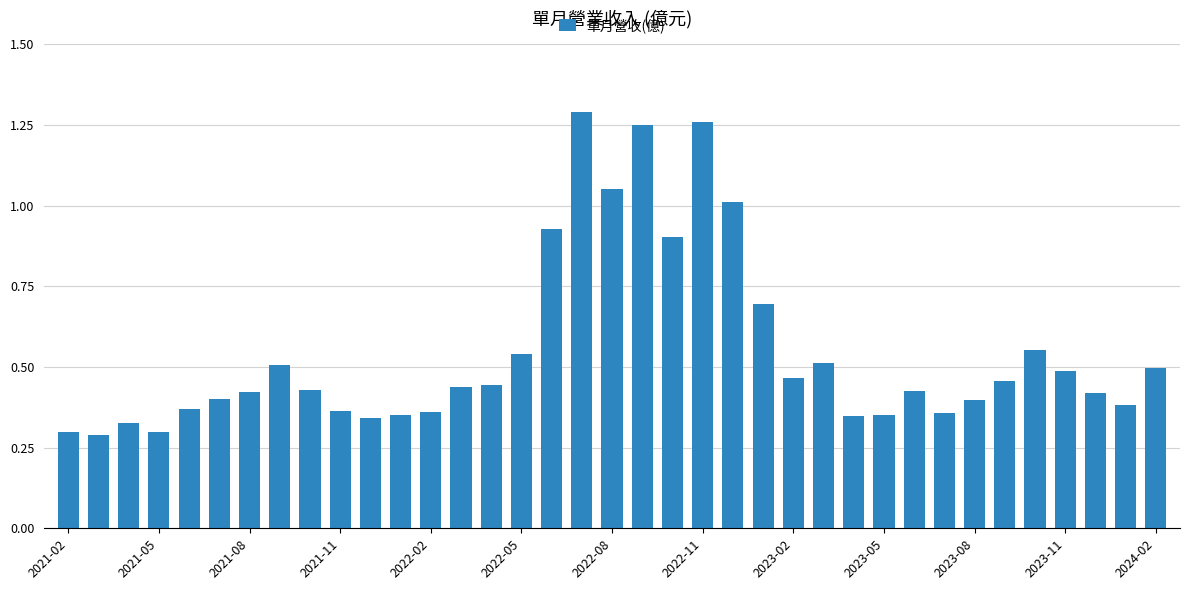

What is the difference between the second highest and minimum values?

1.0